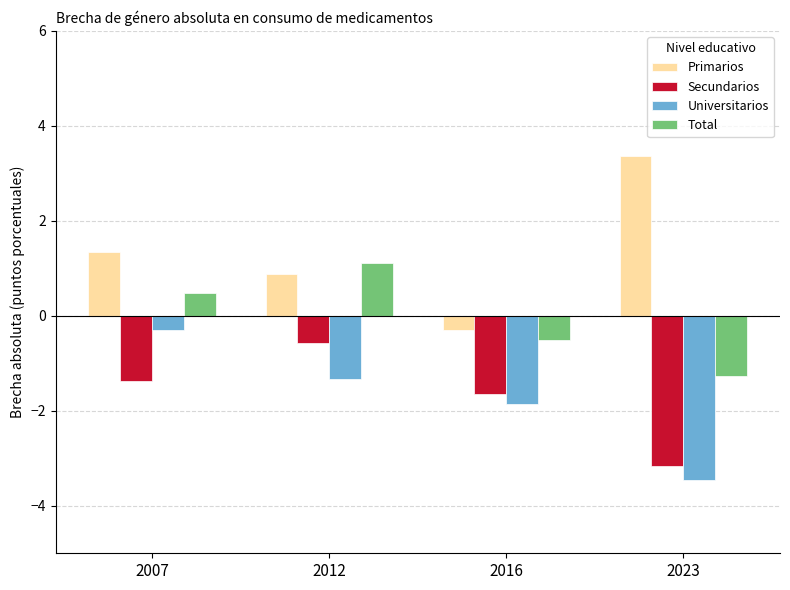

What is the approximate value of Primarios at 2016?

-0.3